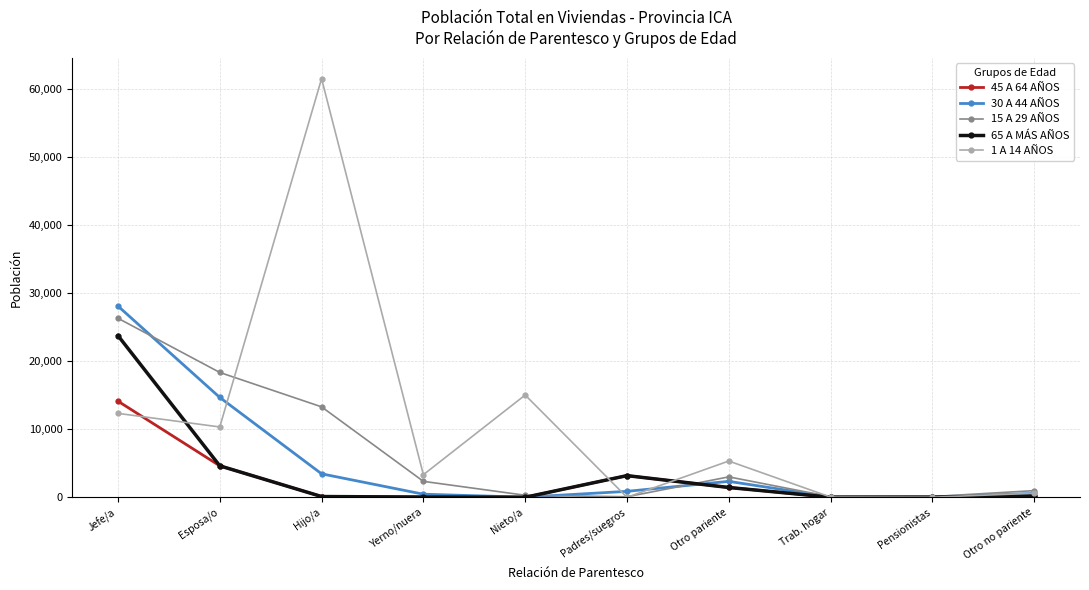

At which category is the sum across all series the highest?

Jefe/a